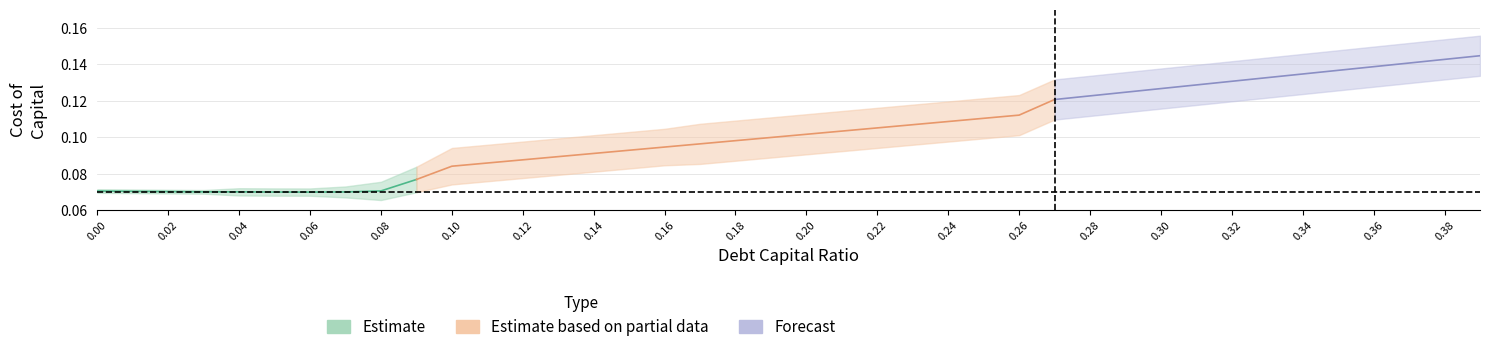

How many lines are shown in the chart?

5